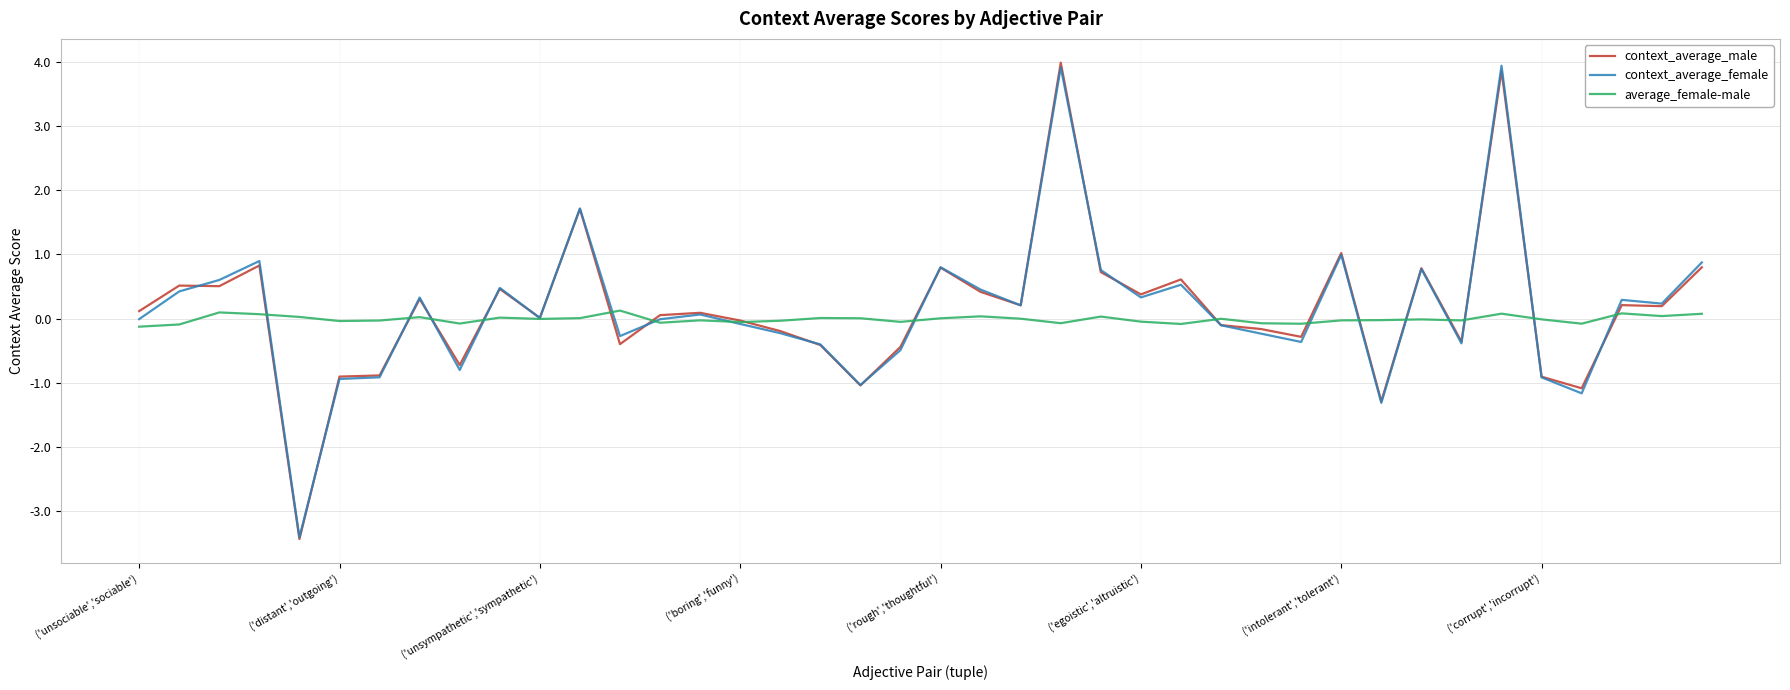

How many distinct data groups are displayed?

3